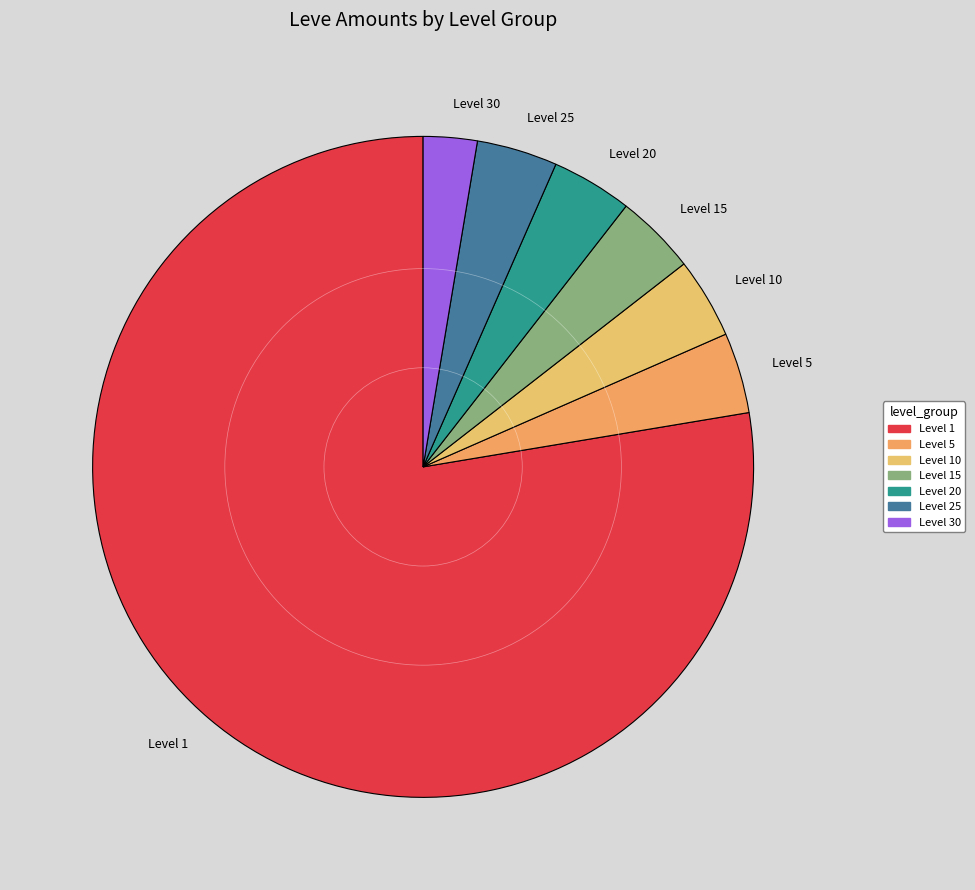

Combined, do Level 25 and Level 10 account for over 50%?

No